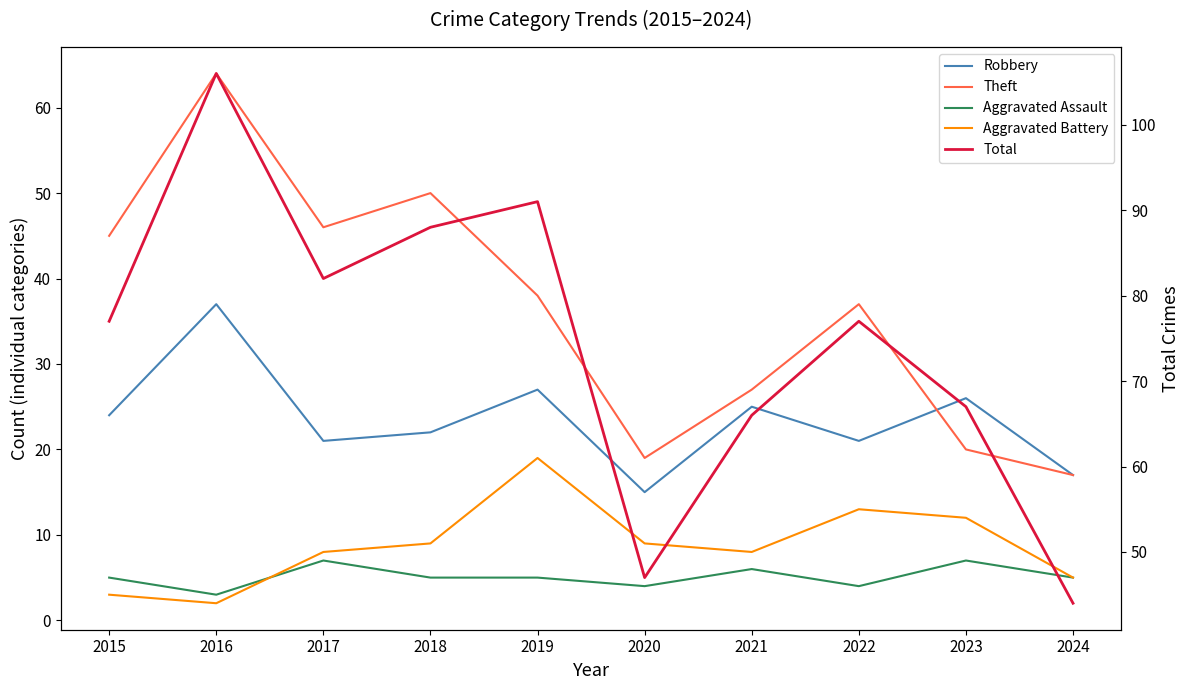

Which series has the largest total across all categories?

Total